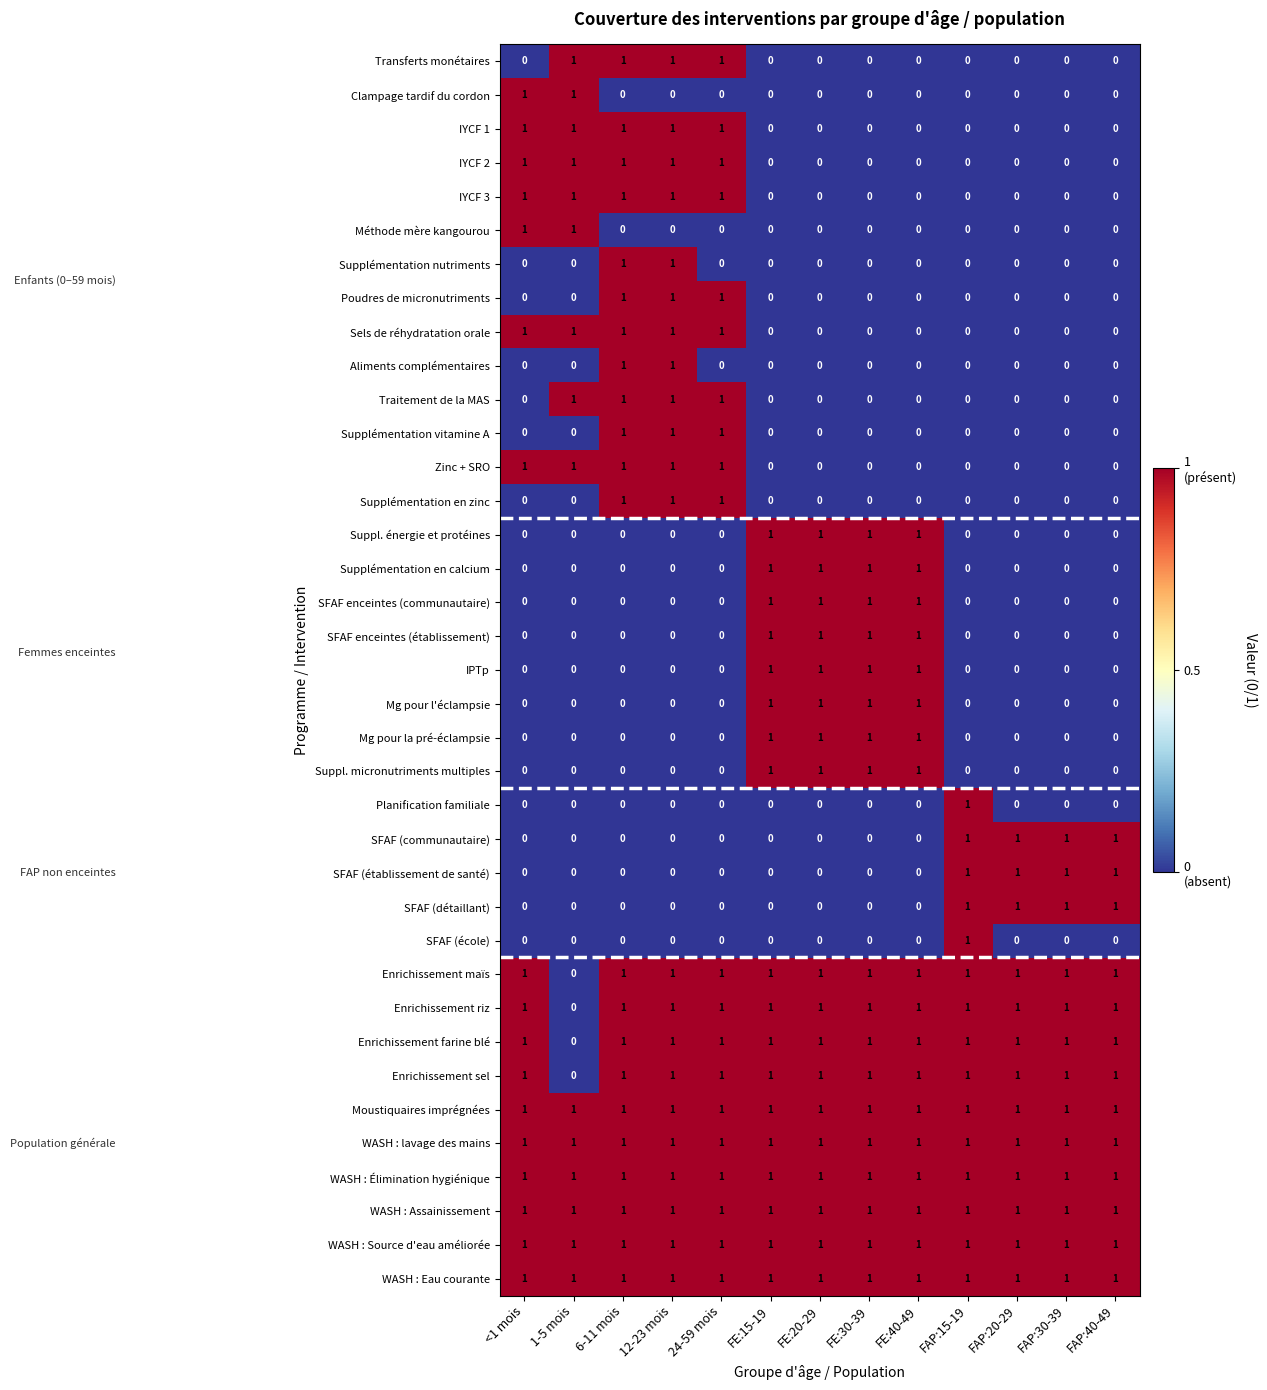

What is the sum of all WASH : lavage des mains values?

13